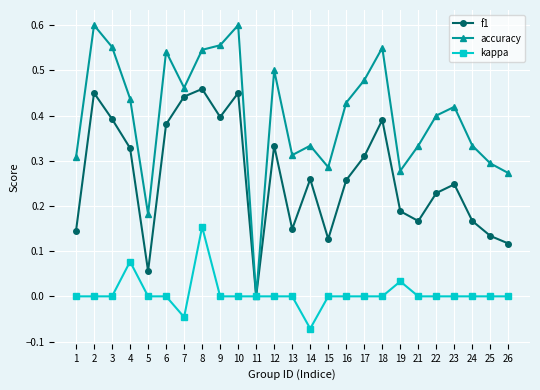

Is it true that kappa equals 0.0 at 21?

True